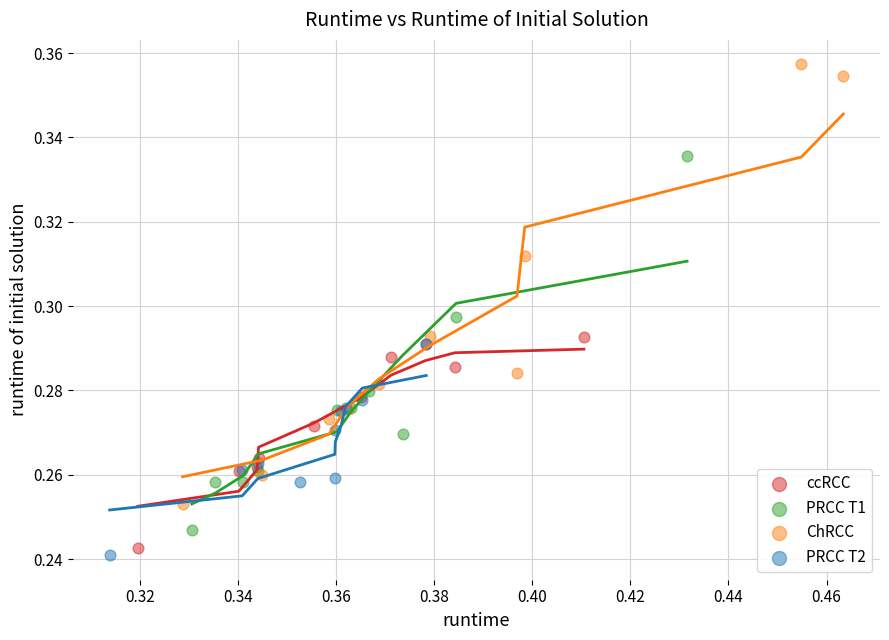

Which series reaches the maximum Y coordinate?

ChRCC